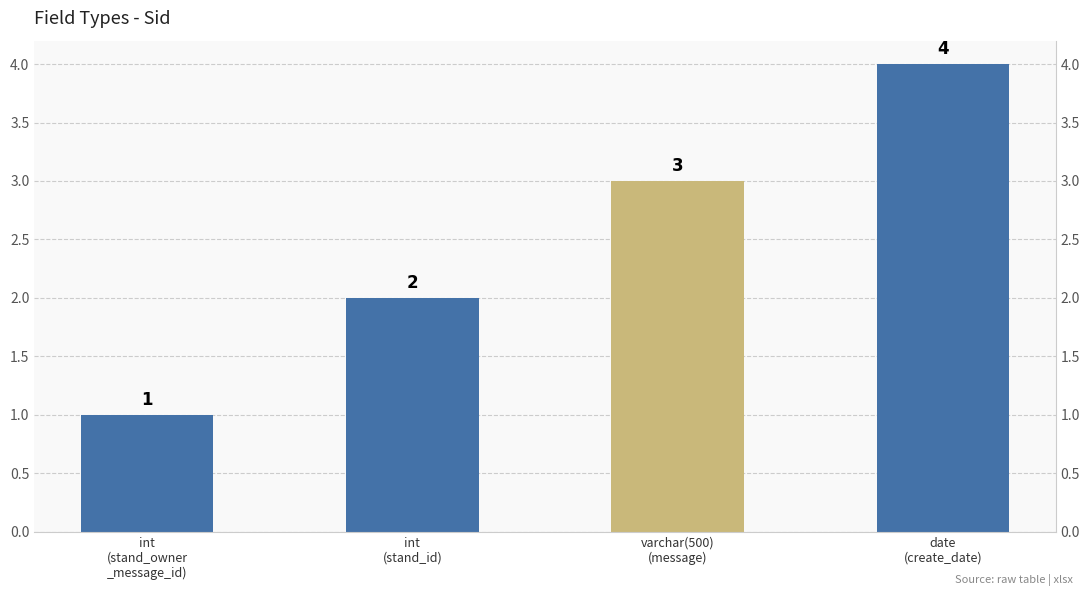

Where does the data first go above 3?

date
(create_date)